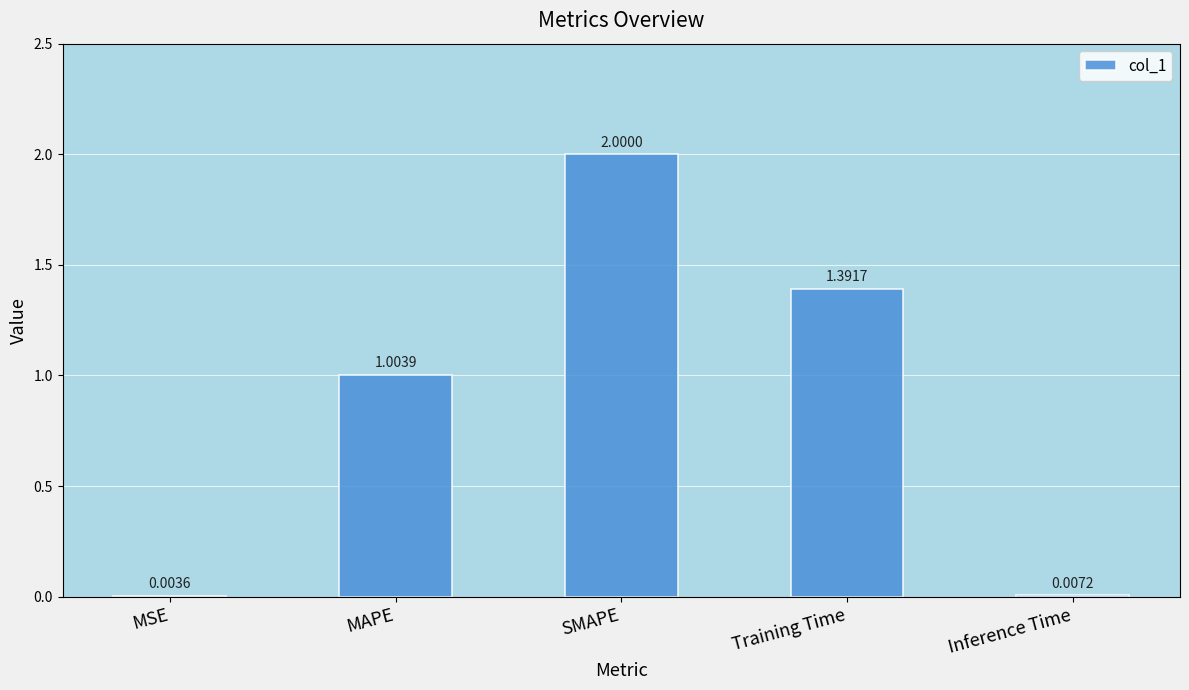

Which label corresponds to the largest value in the chart?

SMAPE